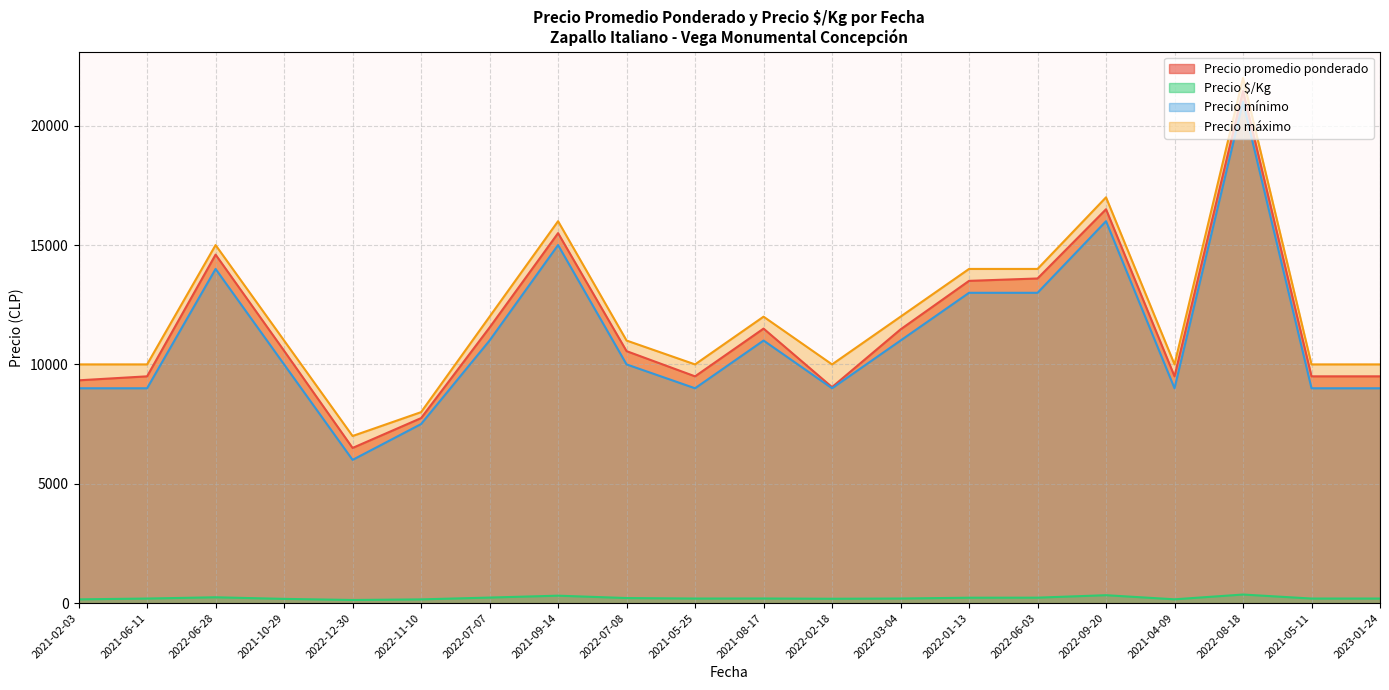

What is the value of the Precio promedio ponderado point at the 1st from the left?

9333